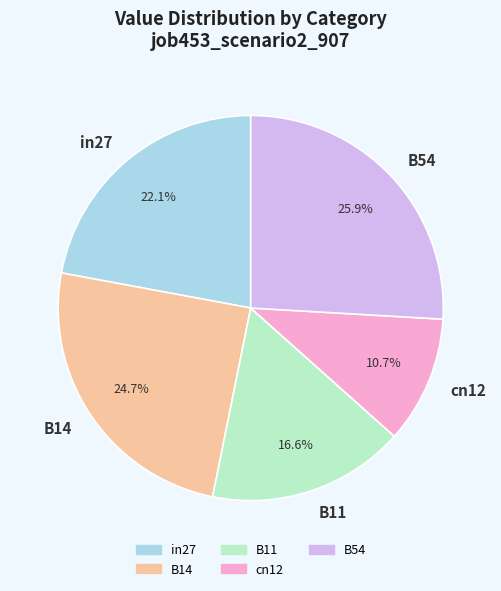

Which category has the smallest portion of the pie?

cn12